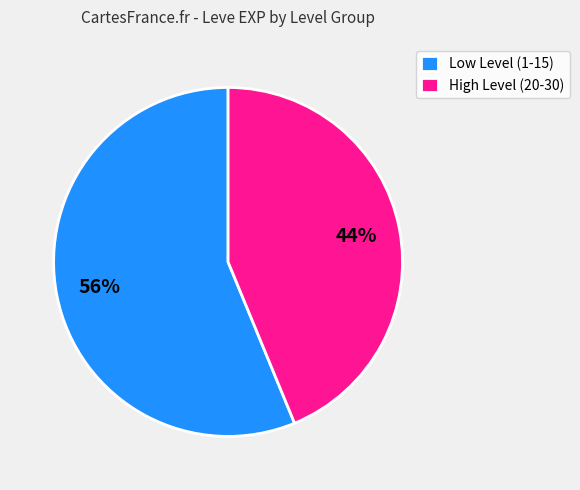

Does Low Level (1-15) represent more than half of the total?

Yes